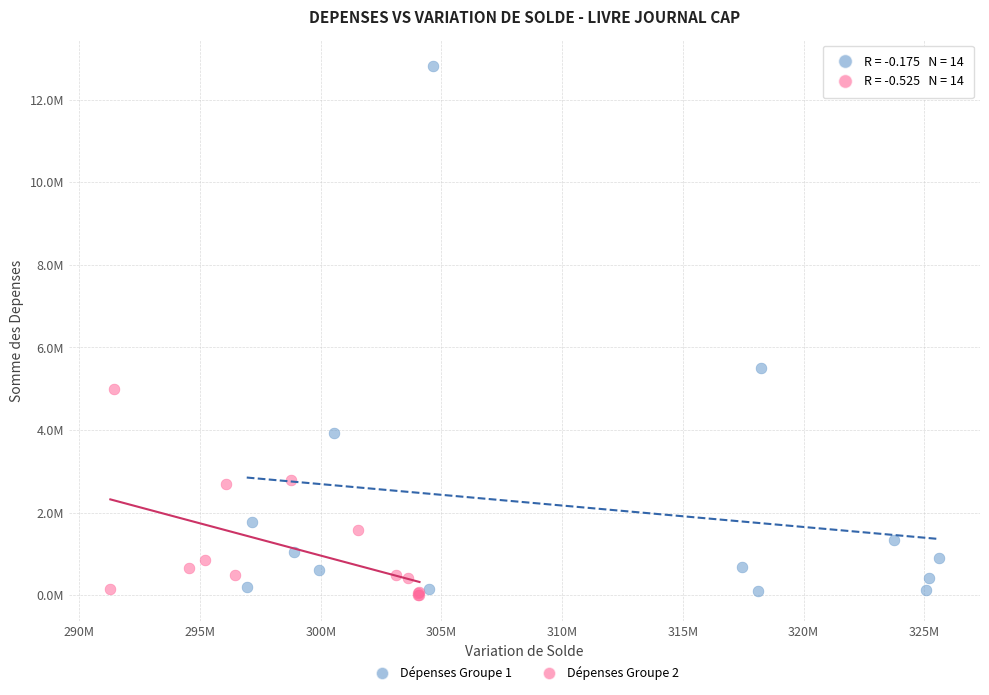

Which series has the largest Y range (max minus min)?

Dépenses Groupe 1